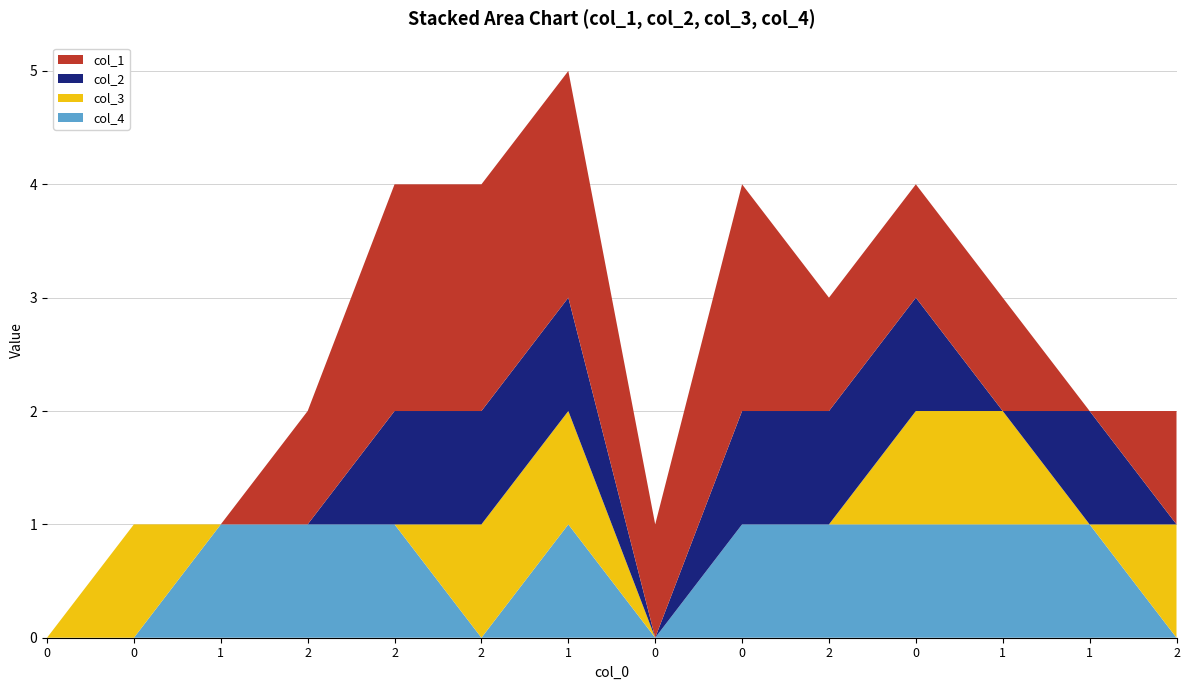

Reading left to right, list all the values displayed in this chart.

col_1: 0	0	0	1	2	2	2	1	2	1	1	1	0	1
col_2: 0	0	0	0	1	1	1	0	1	1	1	0	1	0
col_3: 0	1	0	0	0	1	1	0	0	0	1	1	0	1
col_4: 0	0	1	1	1	0	1	0	1	1	1	1	1	0